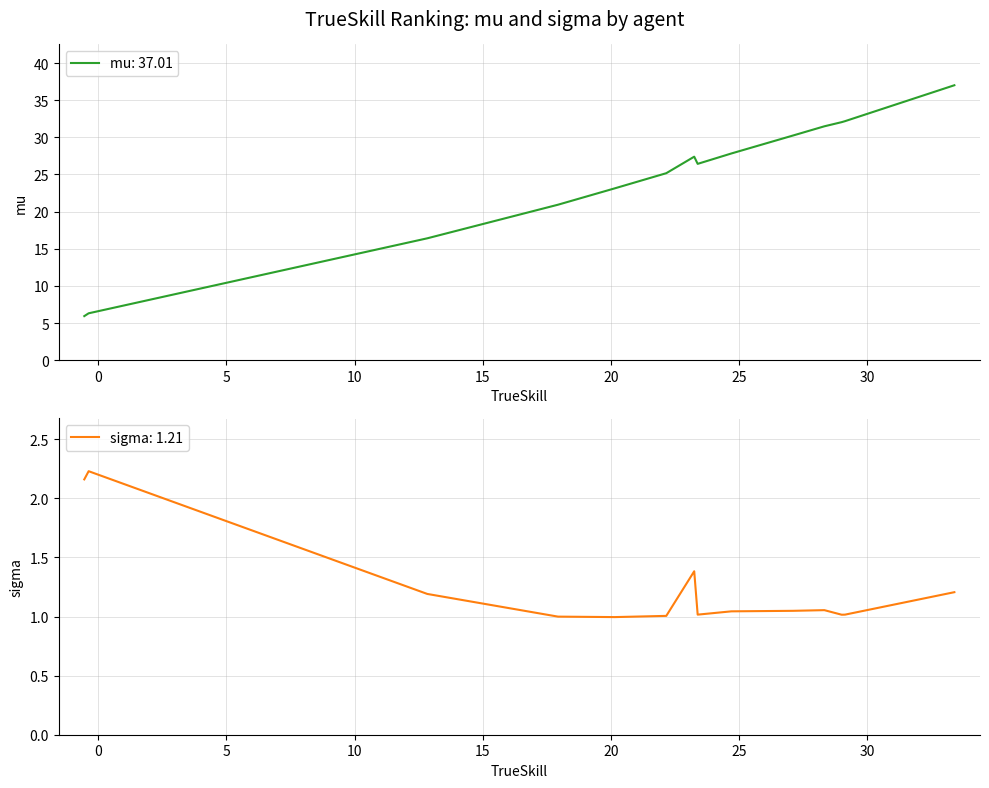

What is the highest value of the mu: 37.01 series?

37.0